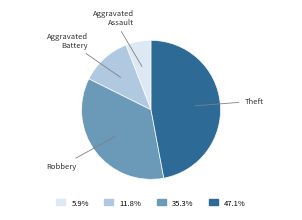

Is there any slice that represents more than half of the pie?

No